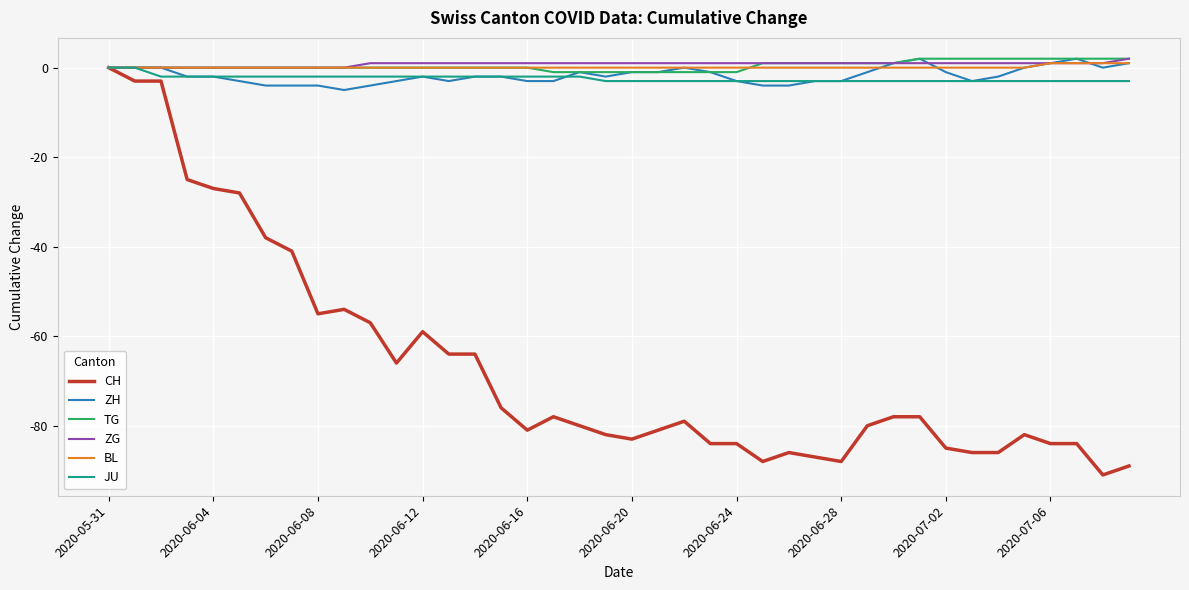

Does the chart have visible grid lines?

Yes